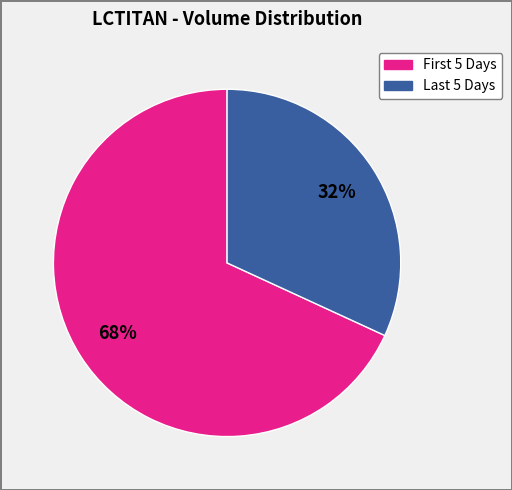

Is there a majority slice in this chart?

Yes